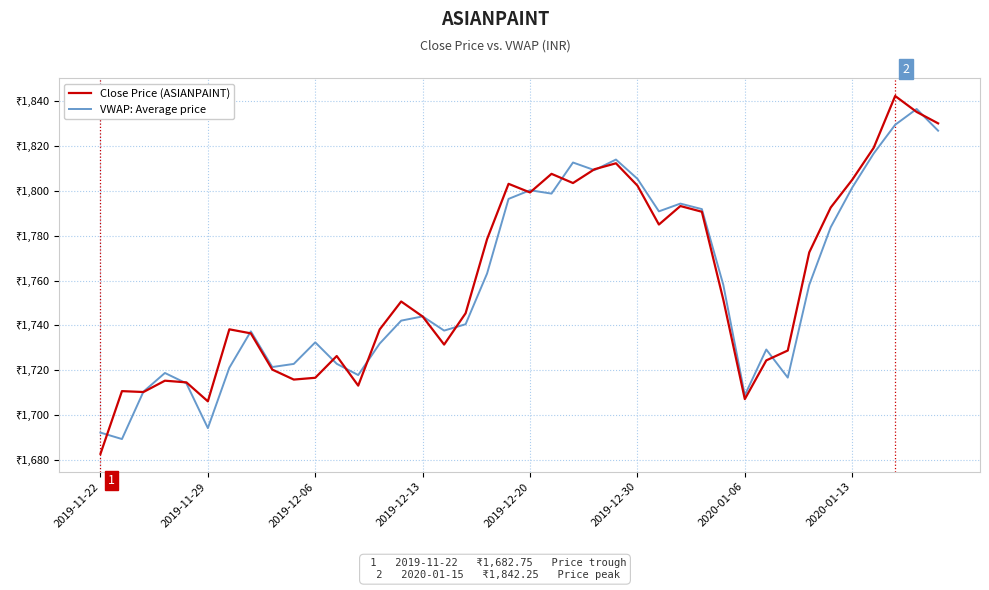

What are all the series names shown in the legend?

Close Price (ASIANPAINT), VWAP: Average price